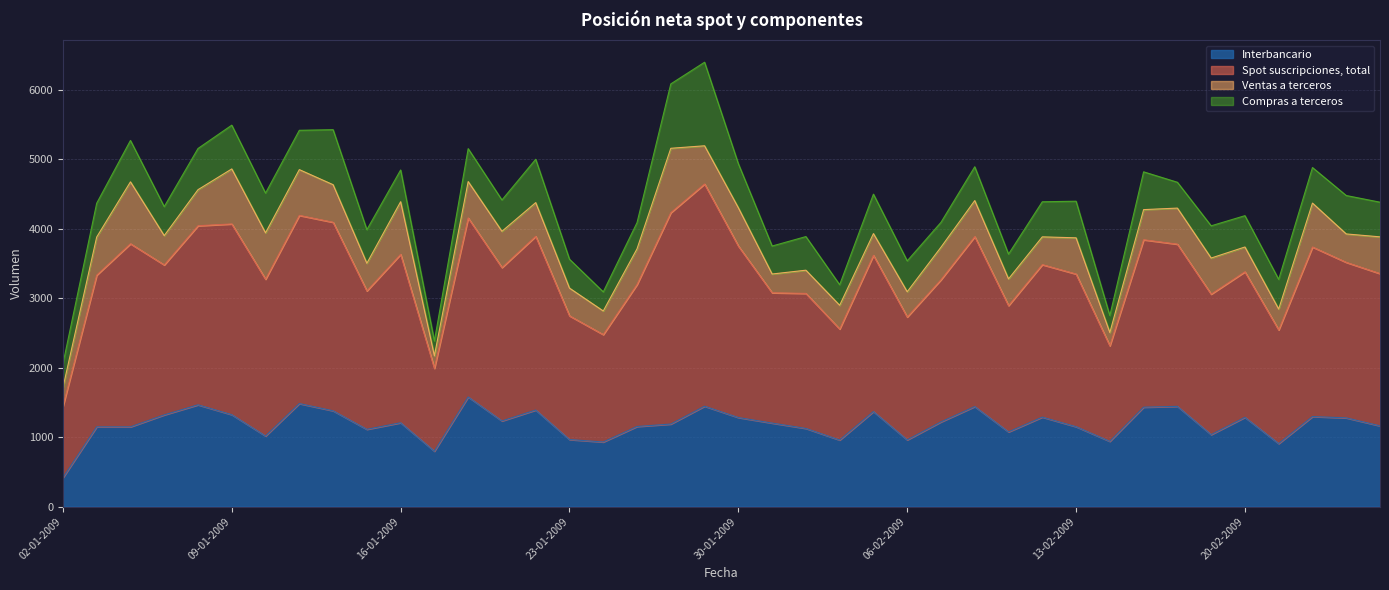

What is the spread (max minus min) of values at 28-01-2009?

4897